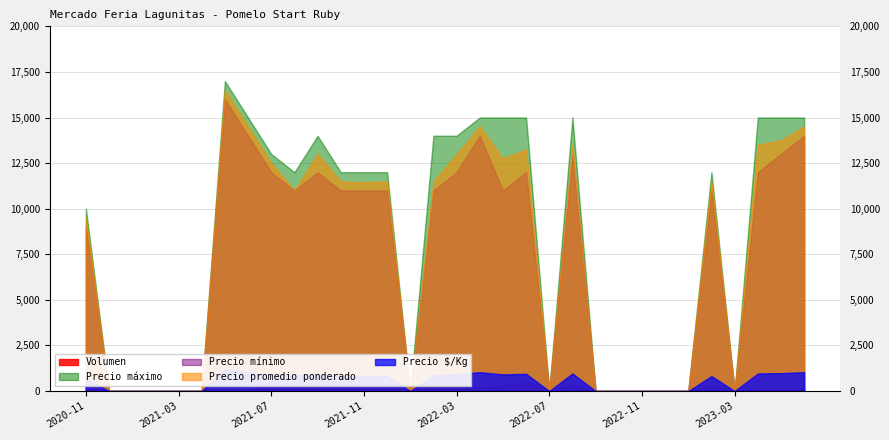

What is the difference between the second highest and second lowest values in the Precio promedio ponderado series?

14500